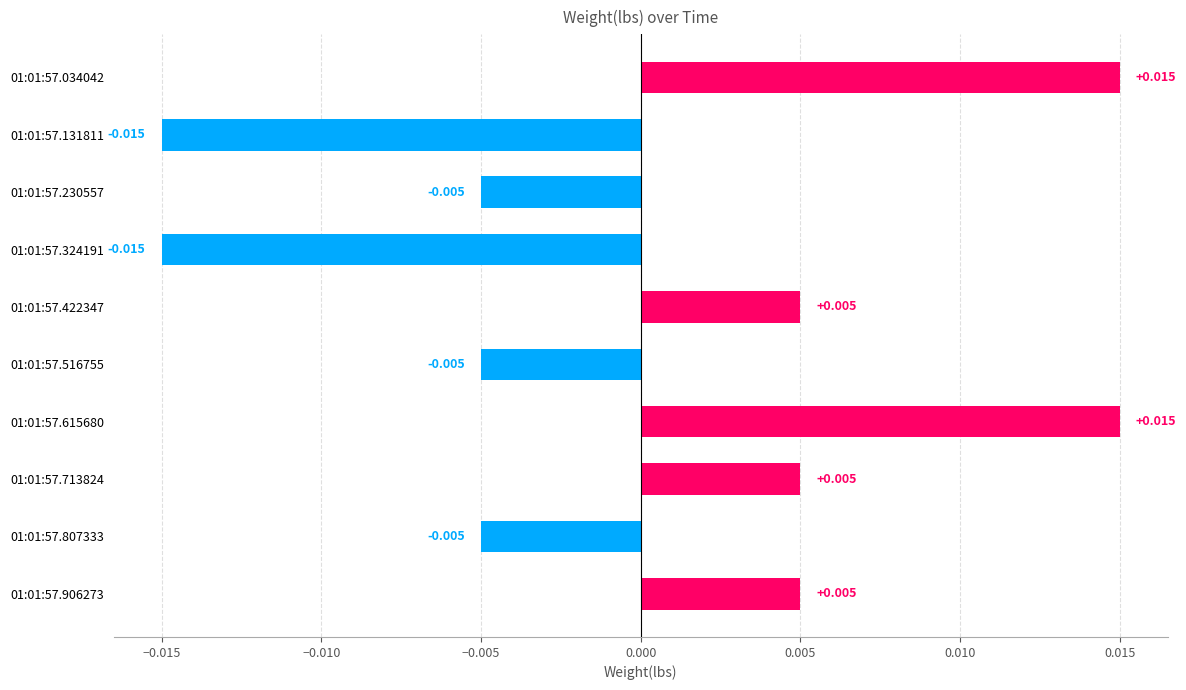

Are the bars horizontal?

Yes